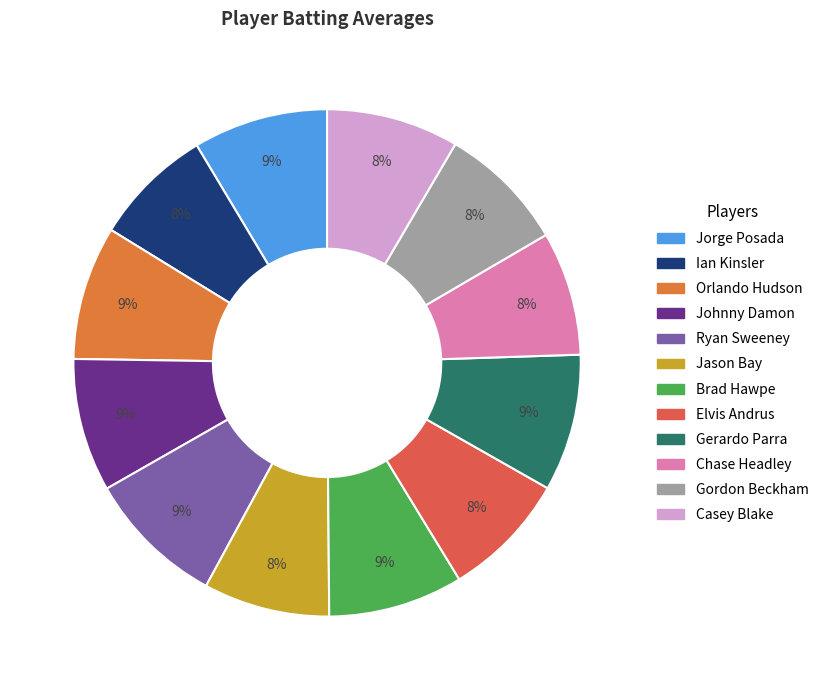

What is the smallest slice in the pie chart?

Ian Kinsler